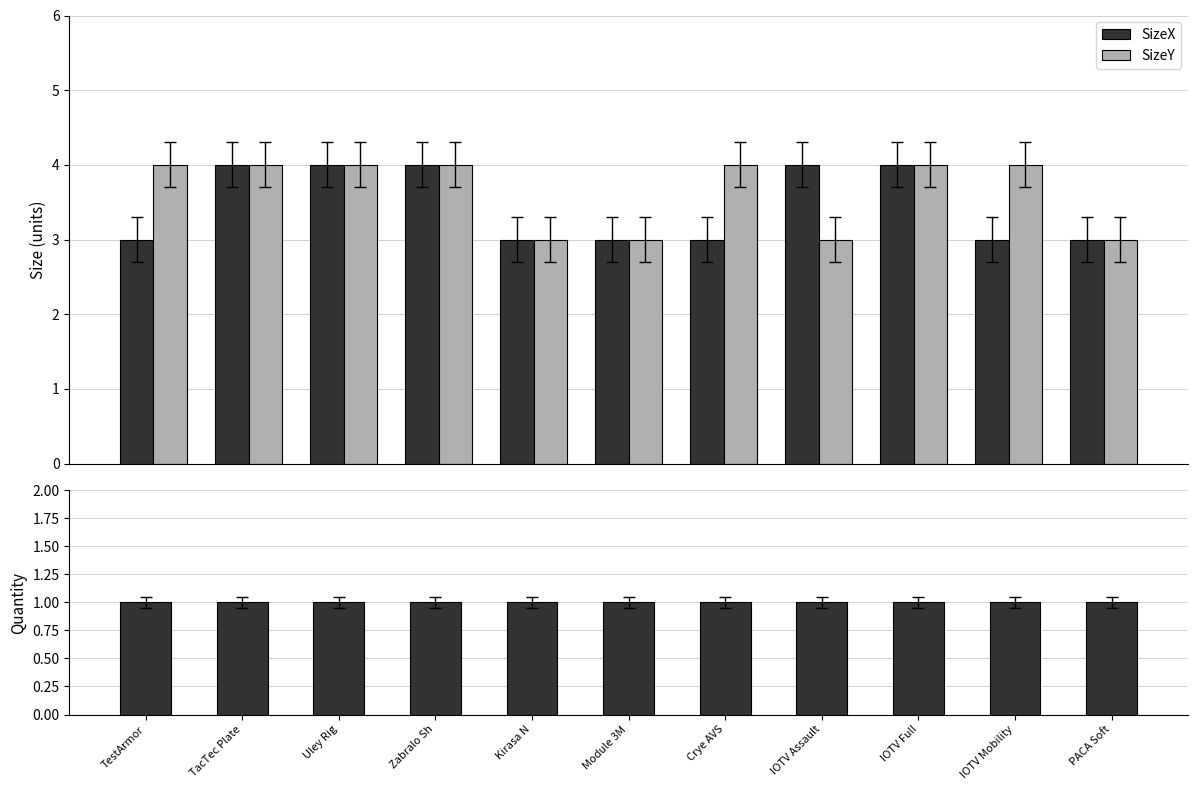

Are the bars grouped side by side (vs. stacked)?

Yes